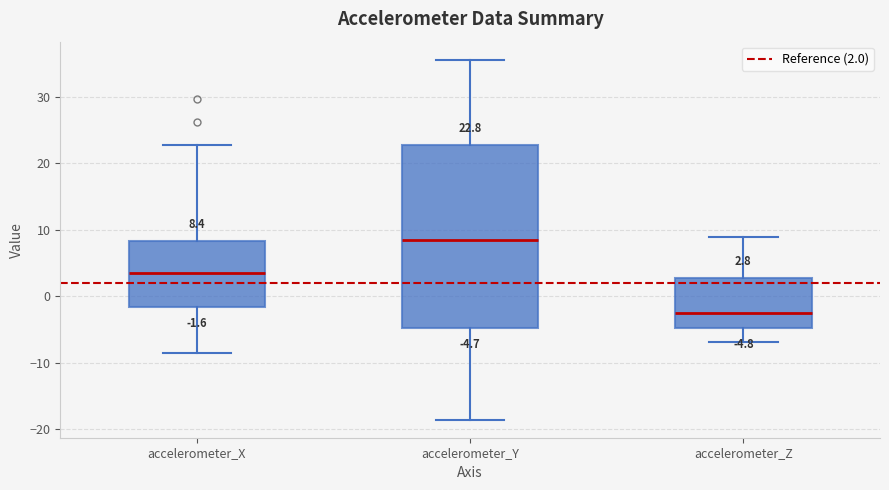

Which box is the tallest, from its lower edge to its upper edge?

accelerometer_Y